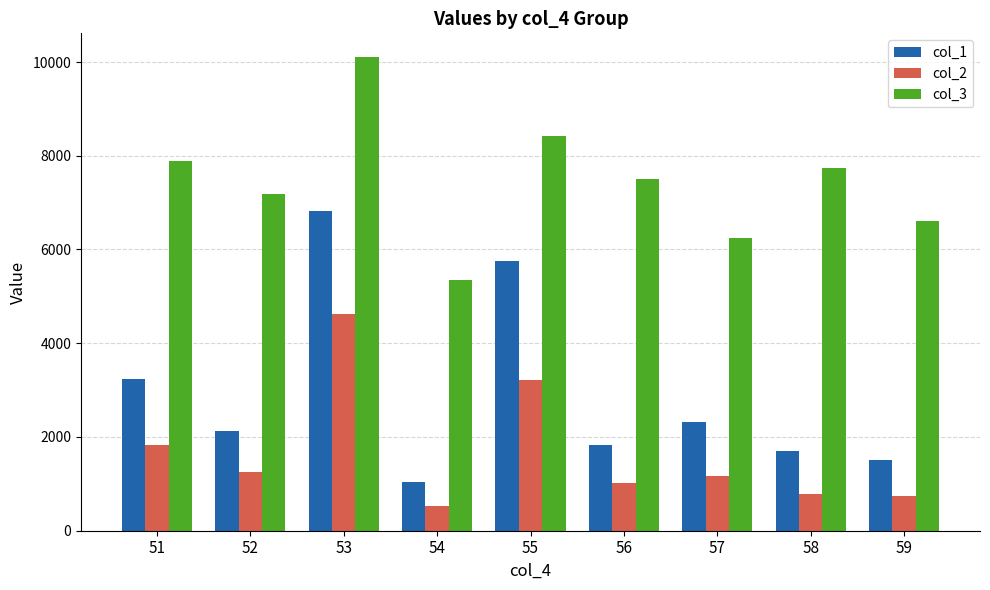

What is the maximum value for col_3?

10106.4